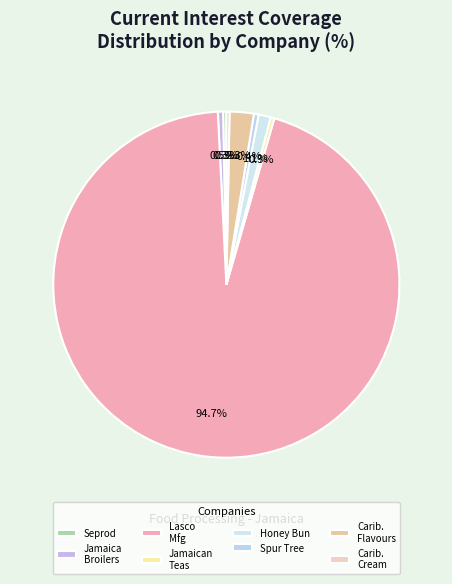

Which category has the smallest portion of the pie?

Caribbean Cream